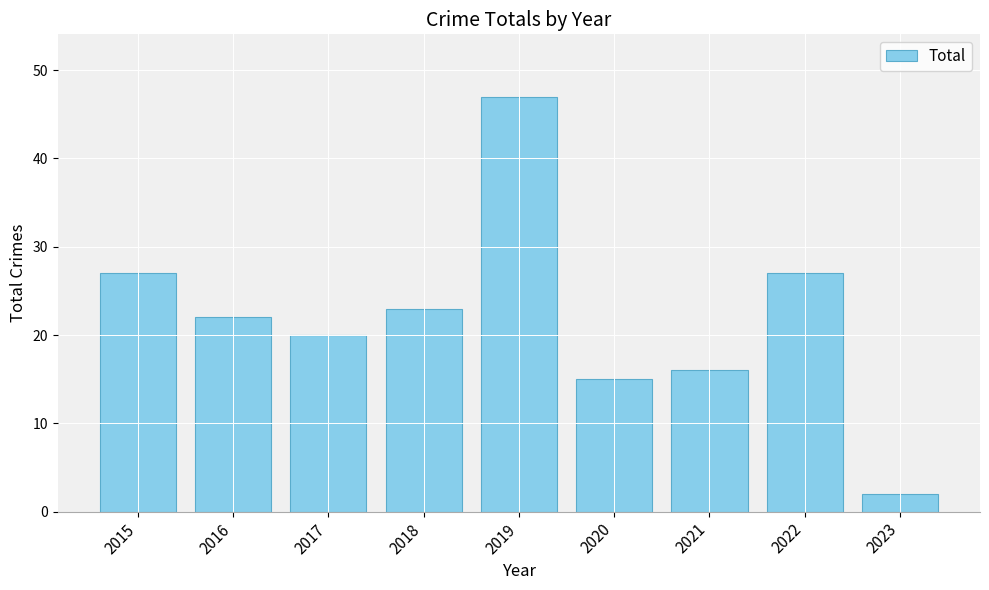

What is the difference between the maximum and minimum values?

45